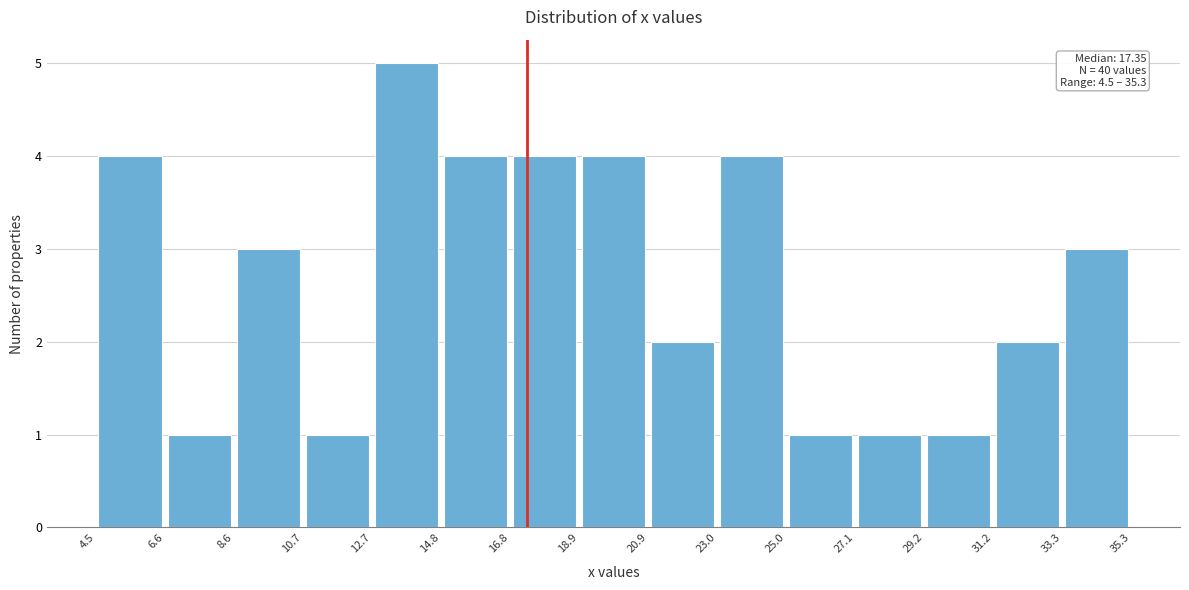

Over which range of the x-axis is the bar tallest?

12.7 to 14.8